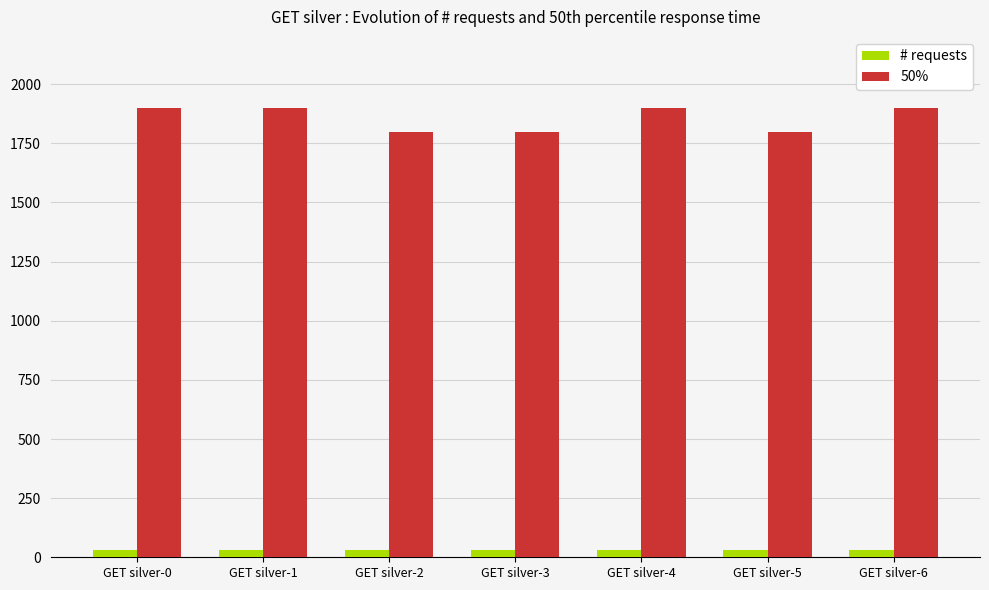

Rank the series by their maximum value, from highest to lowest.

50%, # requests